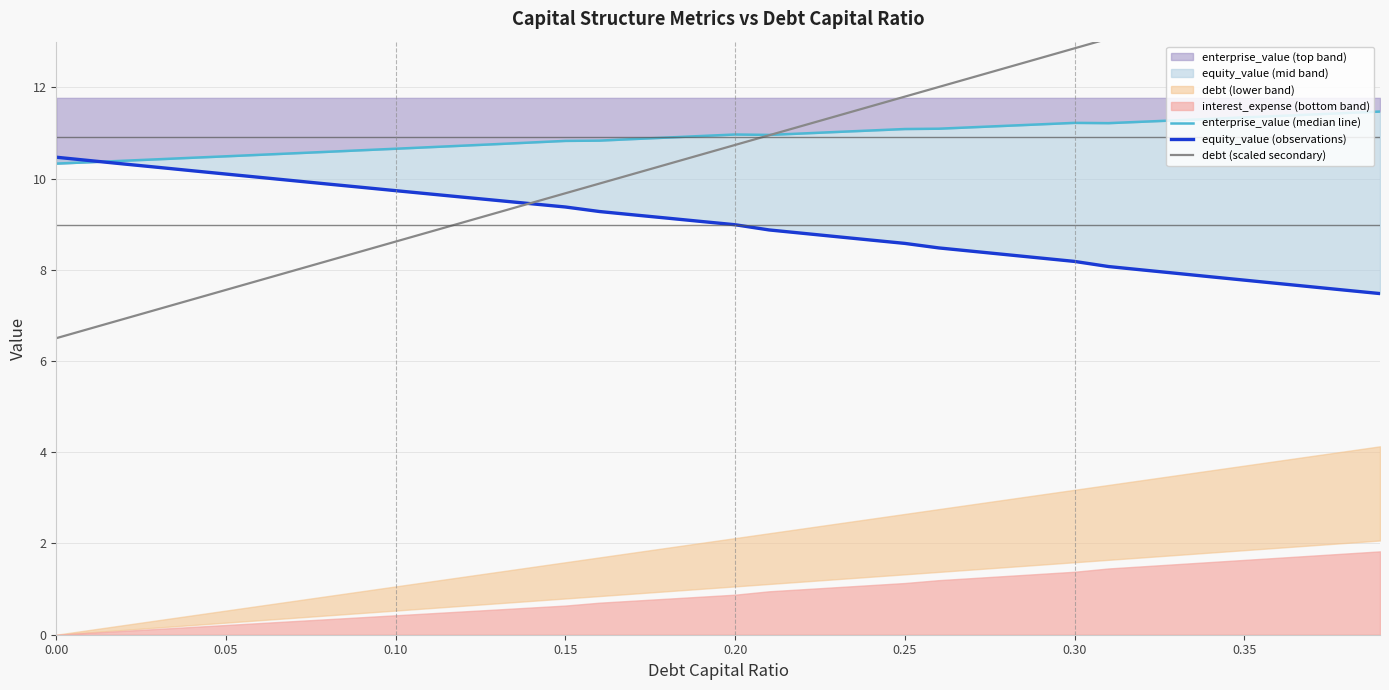

What is the difference between the maximum and minimum values in the equity_value (observations) series?

3.0